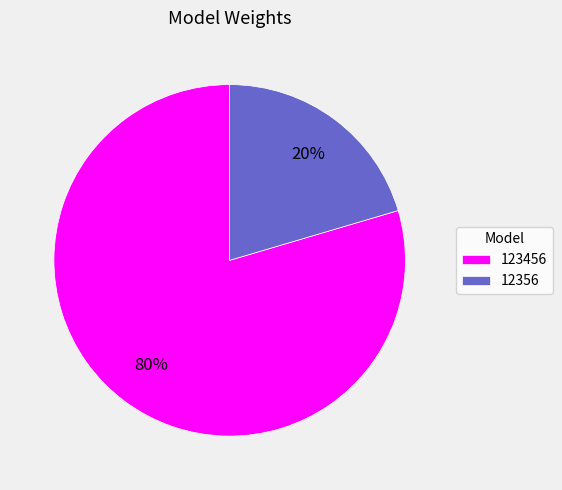

Do 123456 and 12356 together represent more than half of the pie?

Yes